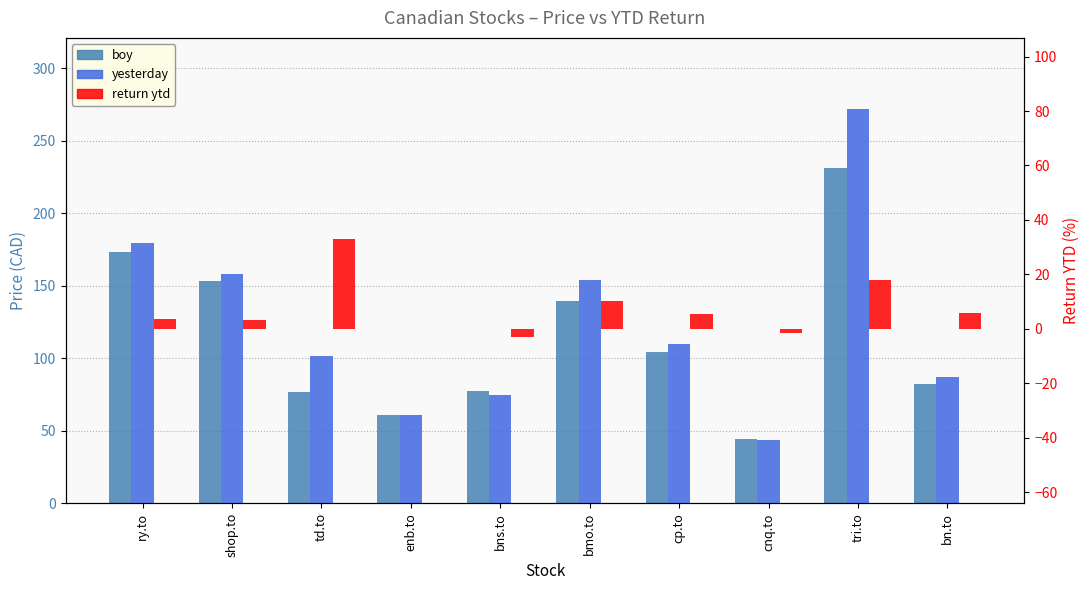

Is the value of boy at bmo.to greater than the value of yesterday at td.to?

Yes